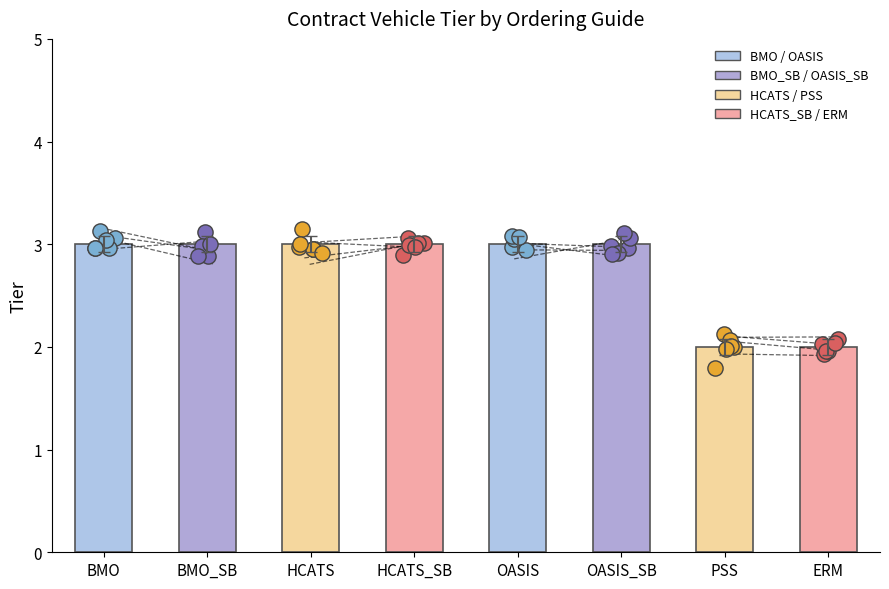

Approximately how many times larger is the value at BMO_SB compared to OASIS_SB?

1.0